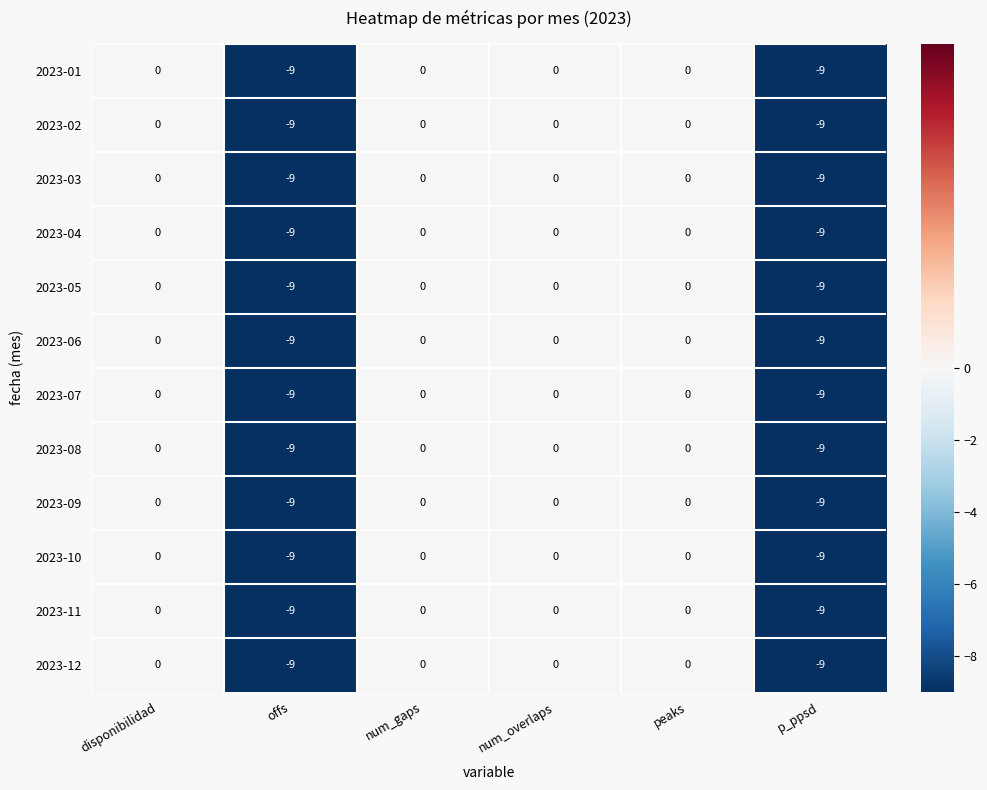

At how many categories does at least one series exceed -1?

4